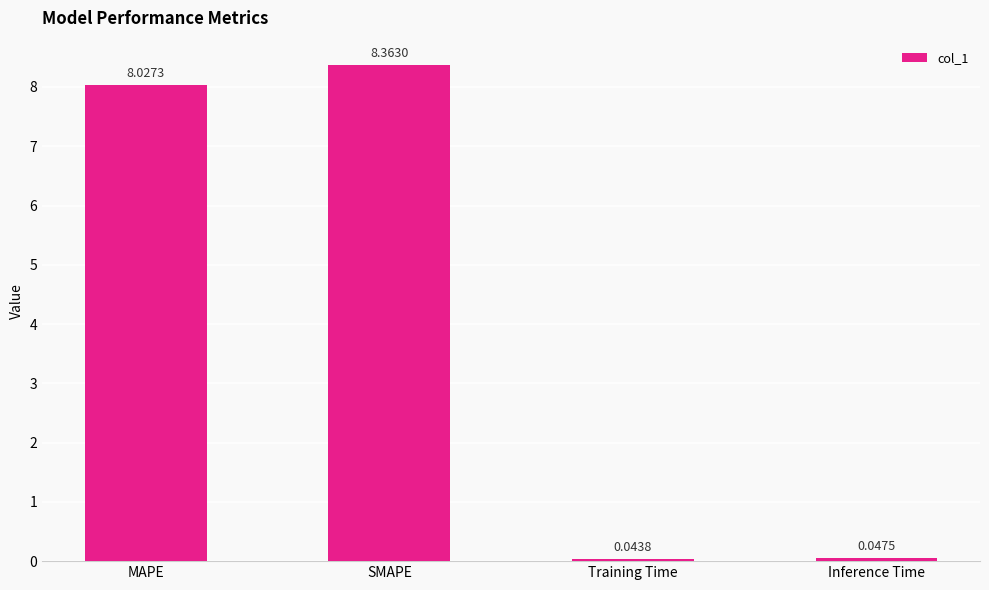

What is the sum of the values at SMAPE and Training Time?

8.4